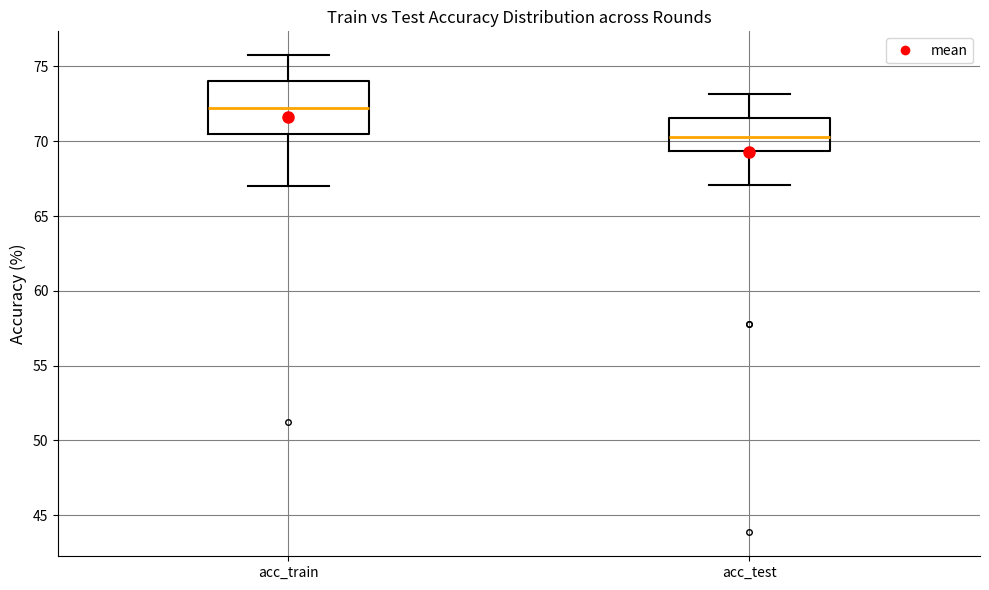

Reading left to right, read every box against the y-axis: the position of its median line, the range the box covers, and the ends of its whiskers. The values are not printed on the chart, so give them approximately, as read against the axis.

acc_train: median 72.0, box 70.5 to 74.0, whiskers 67.0 to 76.0
acc_test: median 70.5, box 69.5 to 71.5, whiskers 67.0 to 73.0